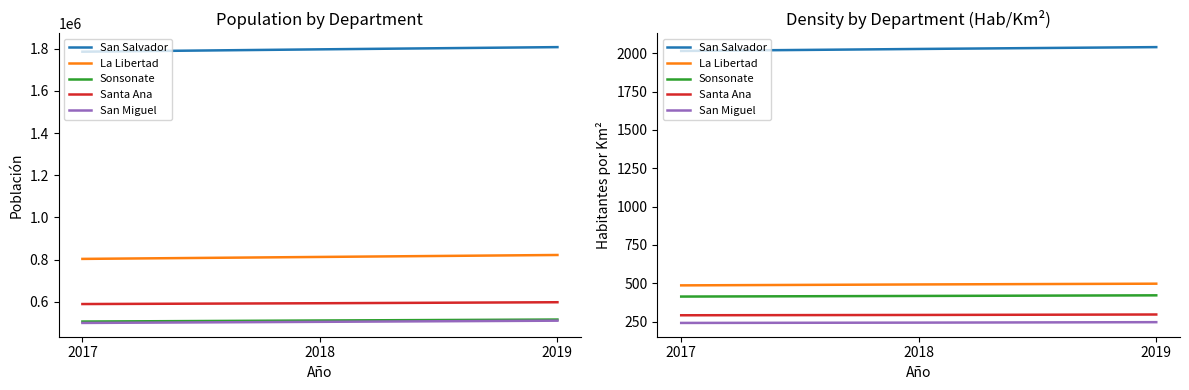

What is the difference between the La Libertad values at 2019 and 2018?

5